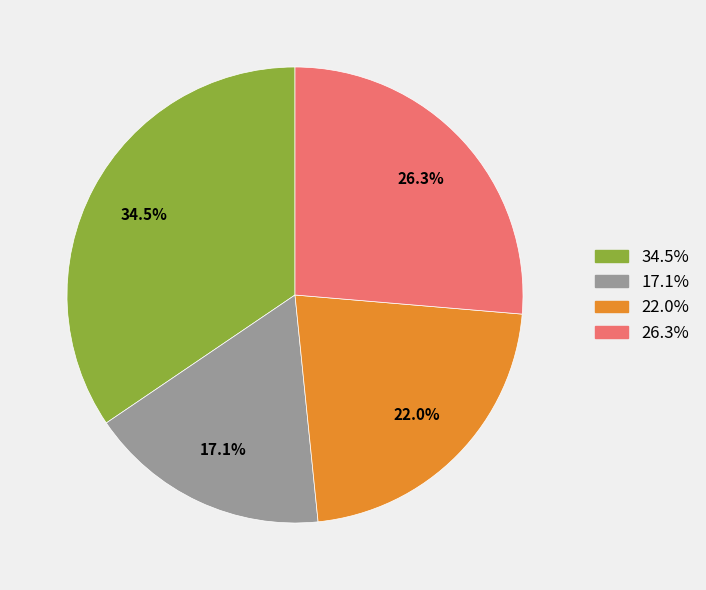

Is there any slice that represents more than half of the pie?

No